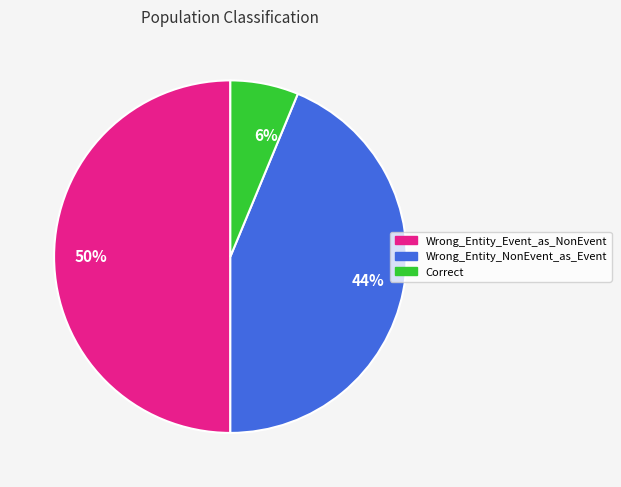

Is the sum of Wrong_Entity_Event_as_NonEvent and Correct greater than half?

Yes